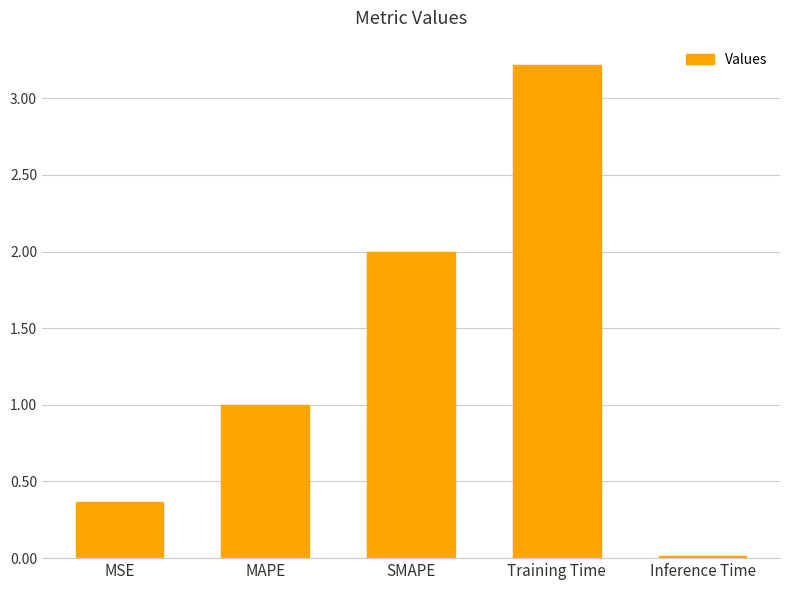

How many bars are there in total?

5